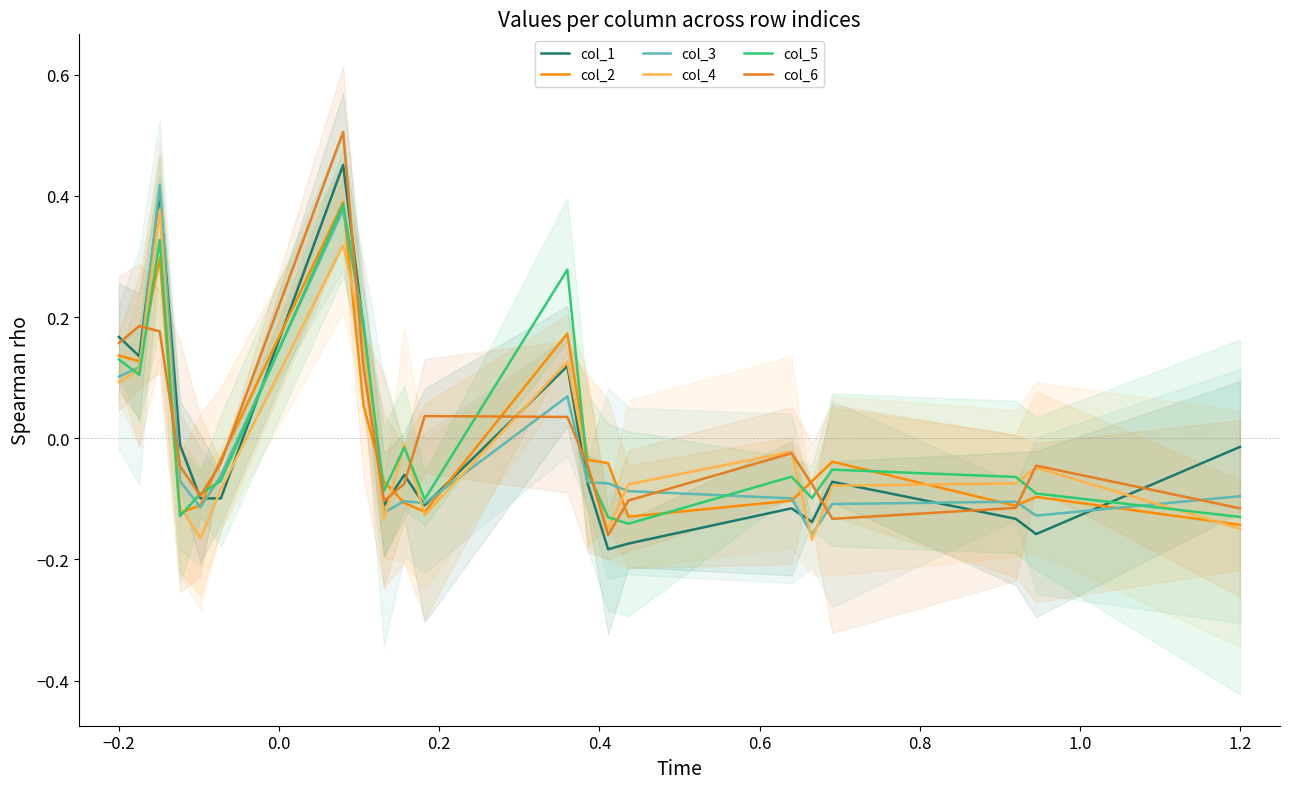

Is it true that col_4 equals 0.0 at −0.2?

False